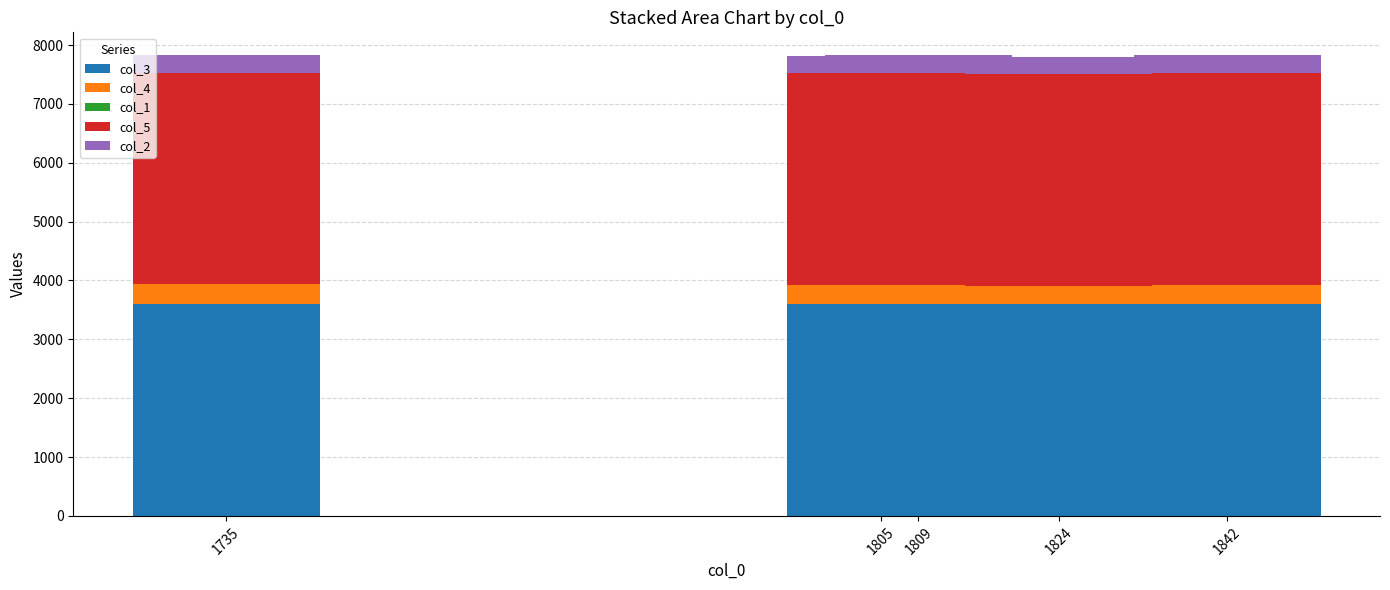

The col_3 series shows 3599.8 at 1805. True or false?

True